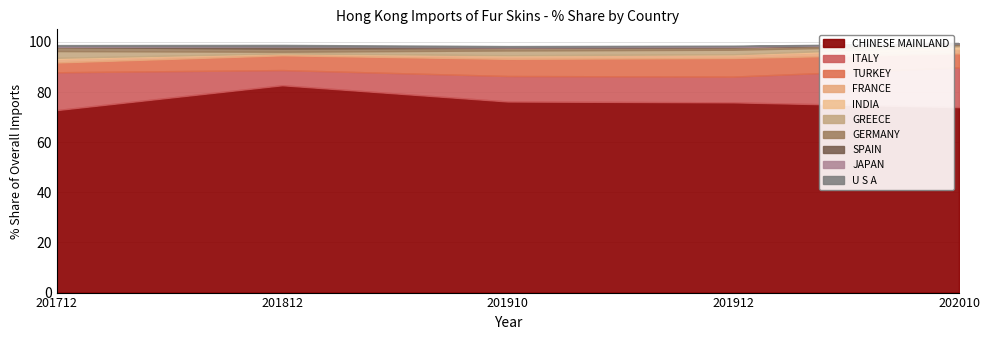

What is the highest value of the CHINESE MAINLAND series?

82.7